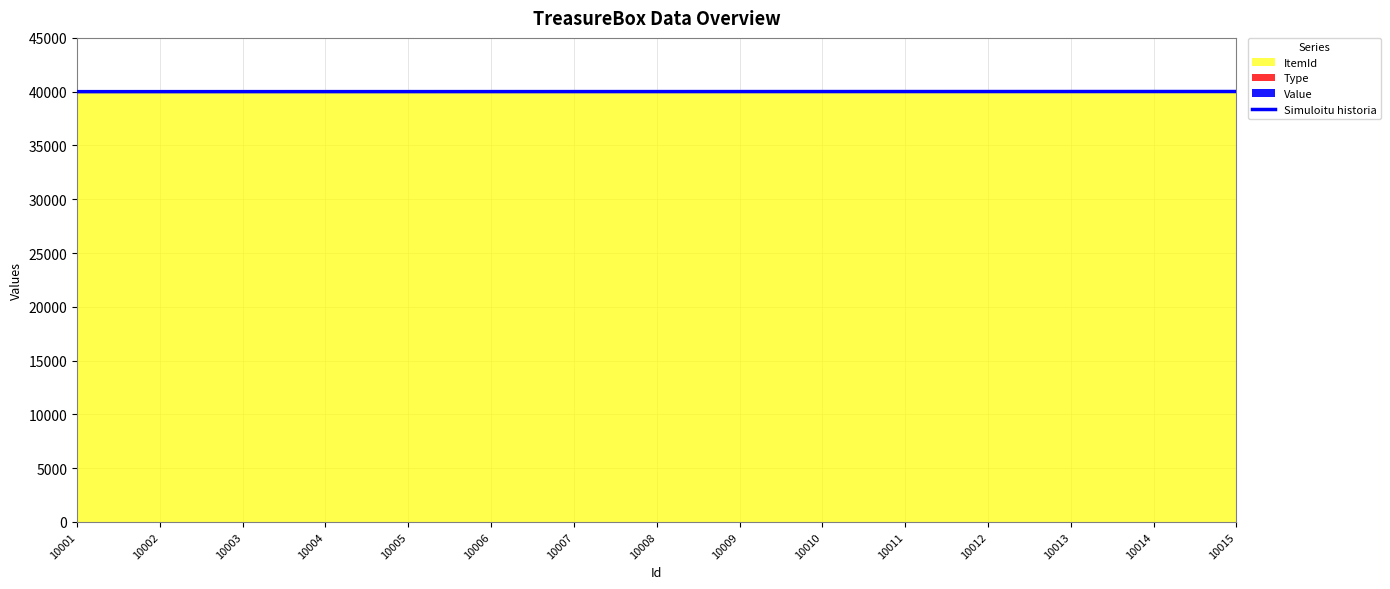

True or false: ItemId has a value of 62604 at 10006.

False